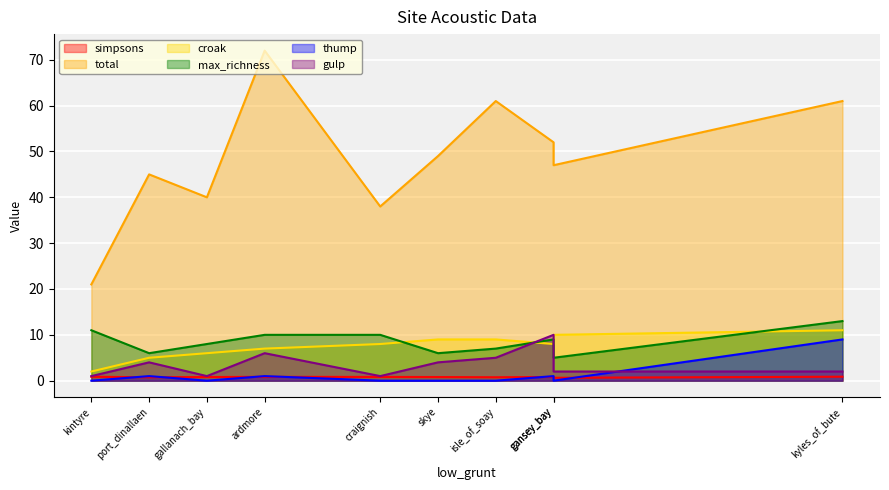

The value of gulp at craignish is 1.6. True or false?

False